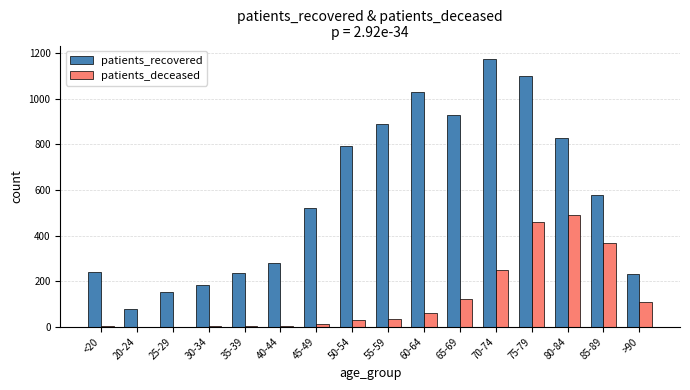

The value of patients_recovered at 50-54 is 1156. True or false?

False